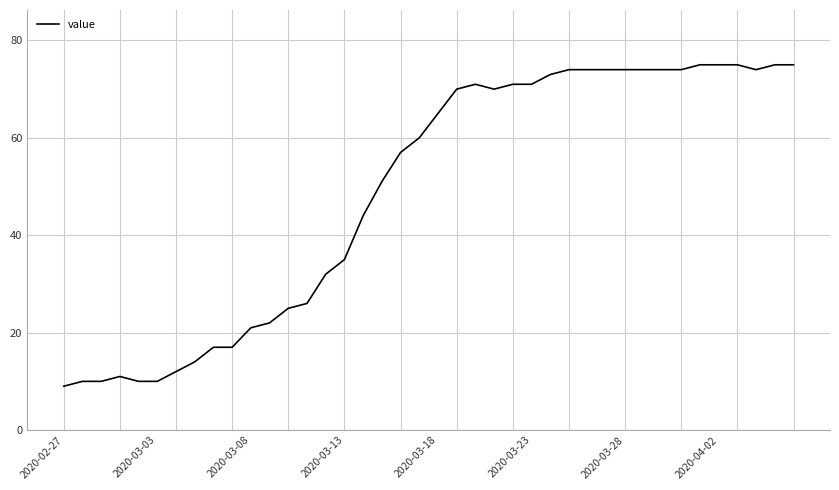

What is the minimum value shown in the chart?

9